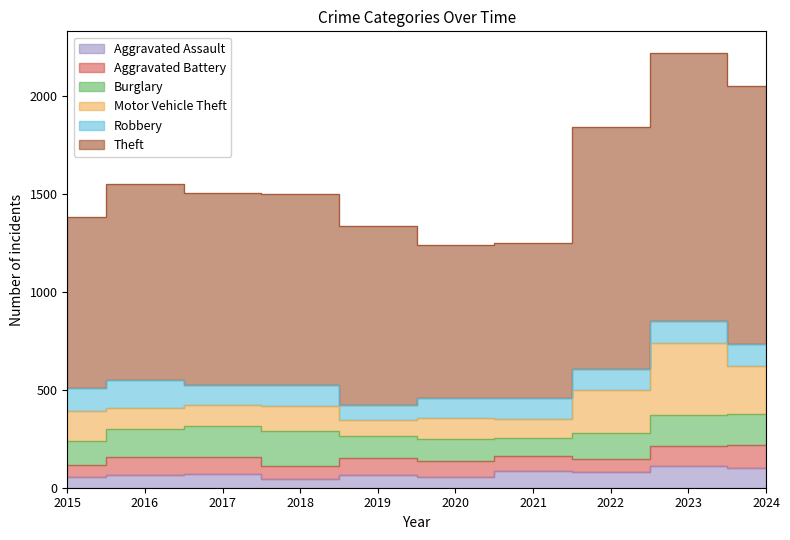

True or false: Robbery has more than 1 points higher than both neighbors.

True